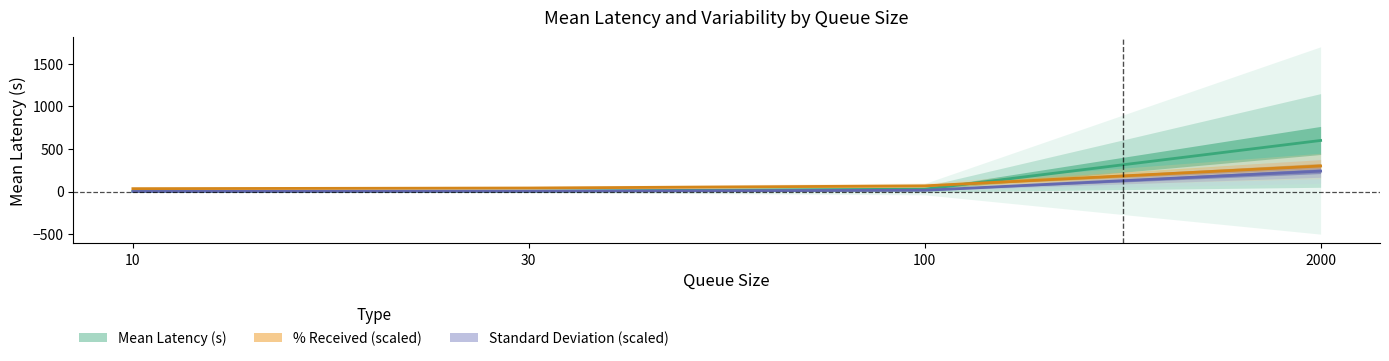

How many intersections are there between % Received (scaled) and Mean Latency (s)?

1